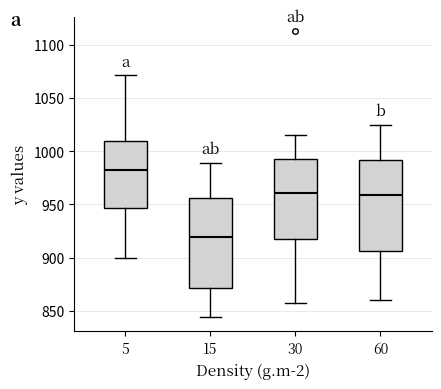

Reading left to right, transcribe this box plot: for each box, give where its median line is, the range the box spans, and where its two whiskers end, as read against the y-axis. The values are not printed on the chart, so give them approximately, as read against the axis.

5: median 980, box 945 to 1010, whiskers 900 to 1070
15: median 920, box 870 to 955, whiskers 845 to 990
30: median 960, box 920 to 995, whiskers 860 to 1015
60: median 960, box 905 to 990, whiskers 860 to 1025